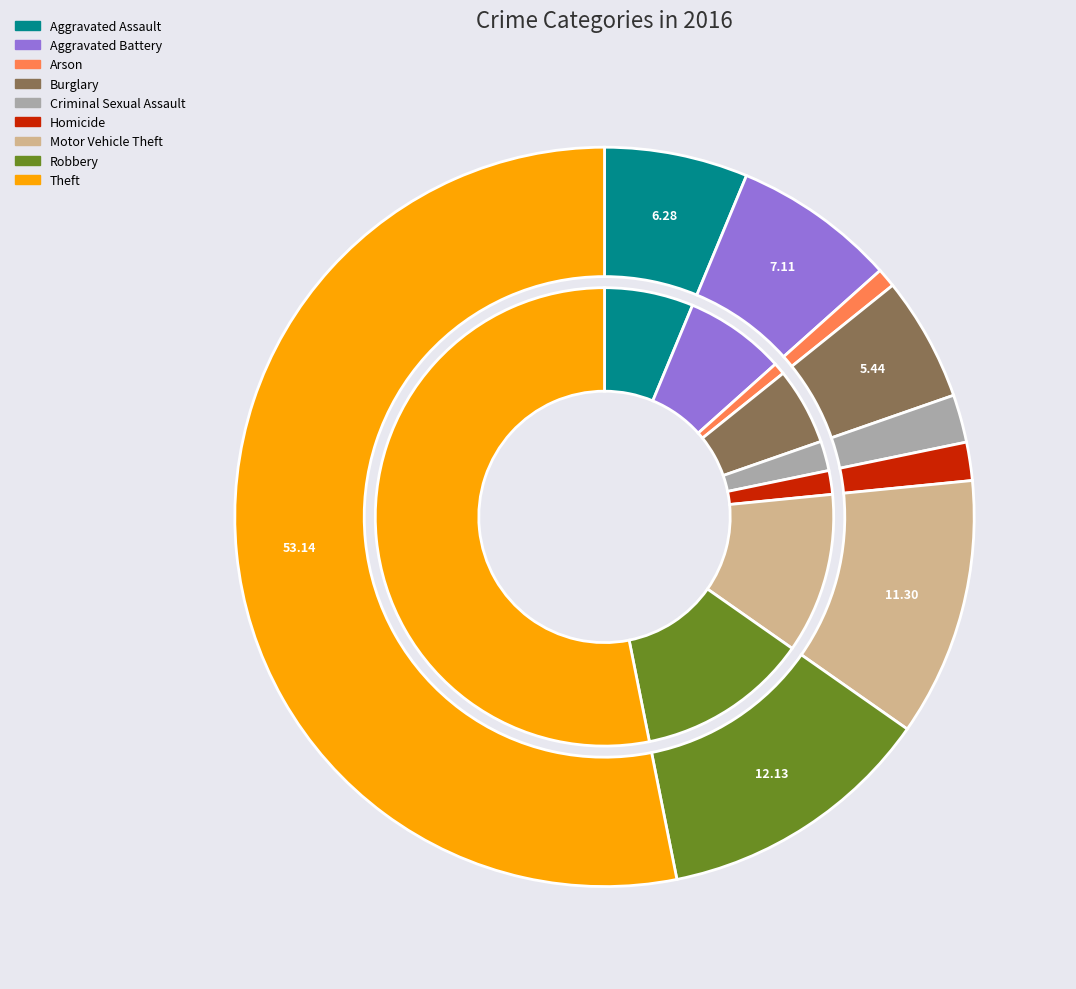

To the nearest percent, what percentage of the pie is Aggravated Assault?

6%